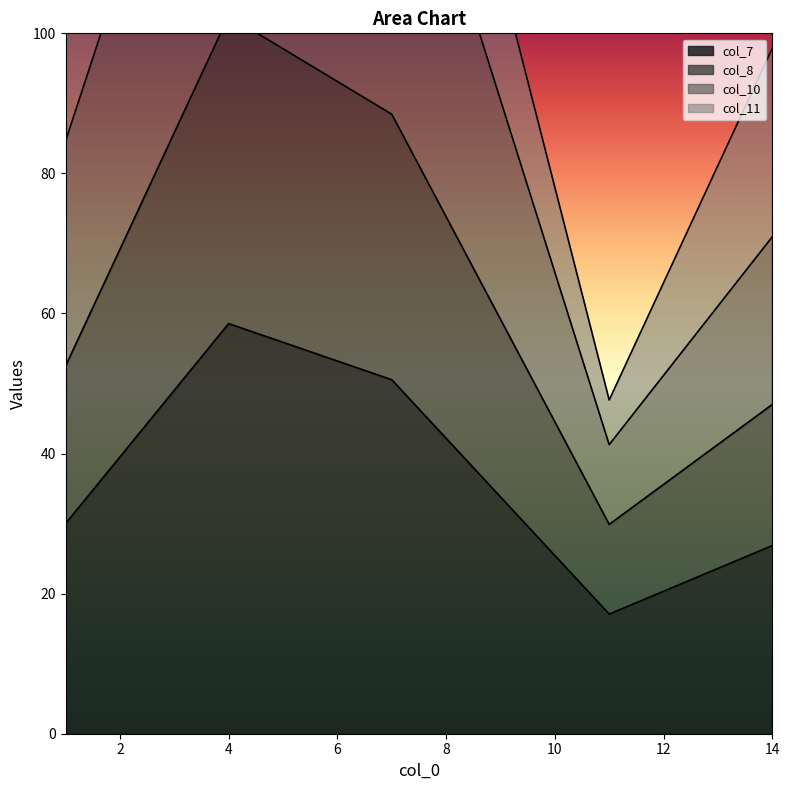

Between 11 and 14, which series saw the biggest shift?

col_10